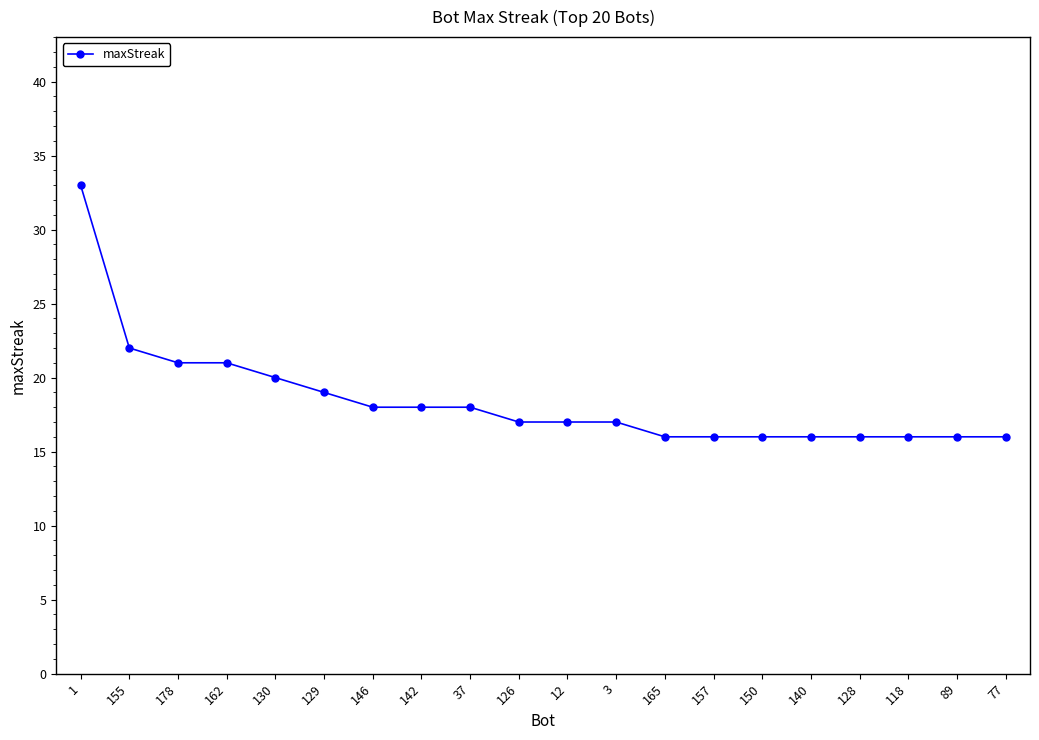

How many distinct data groups are displayed?

1